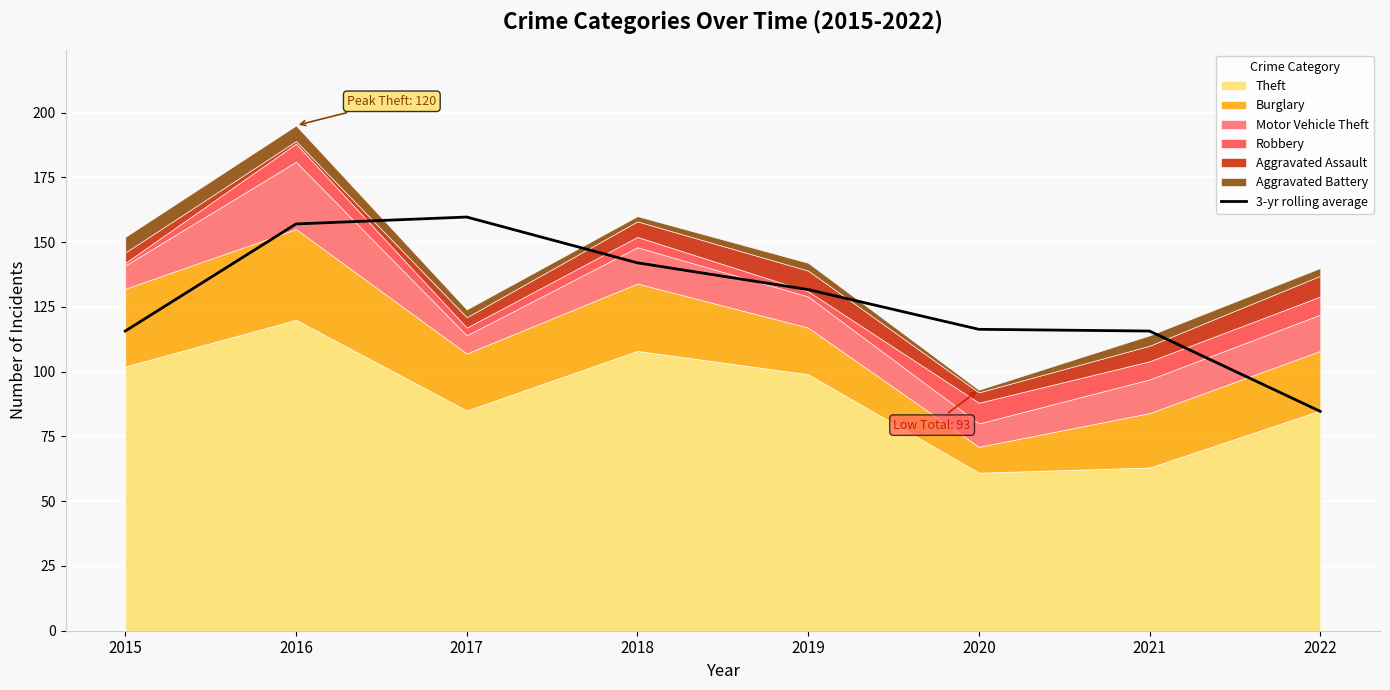

The value of 3-yr rolling average at 2016 is 225.3. True or false?

False